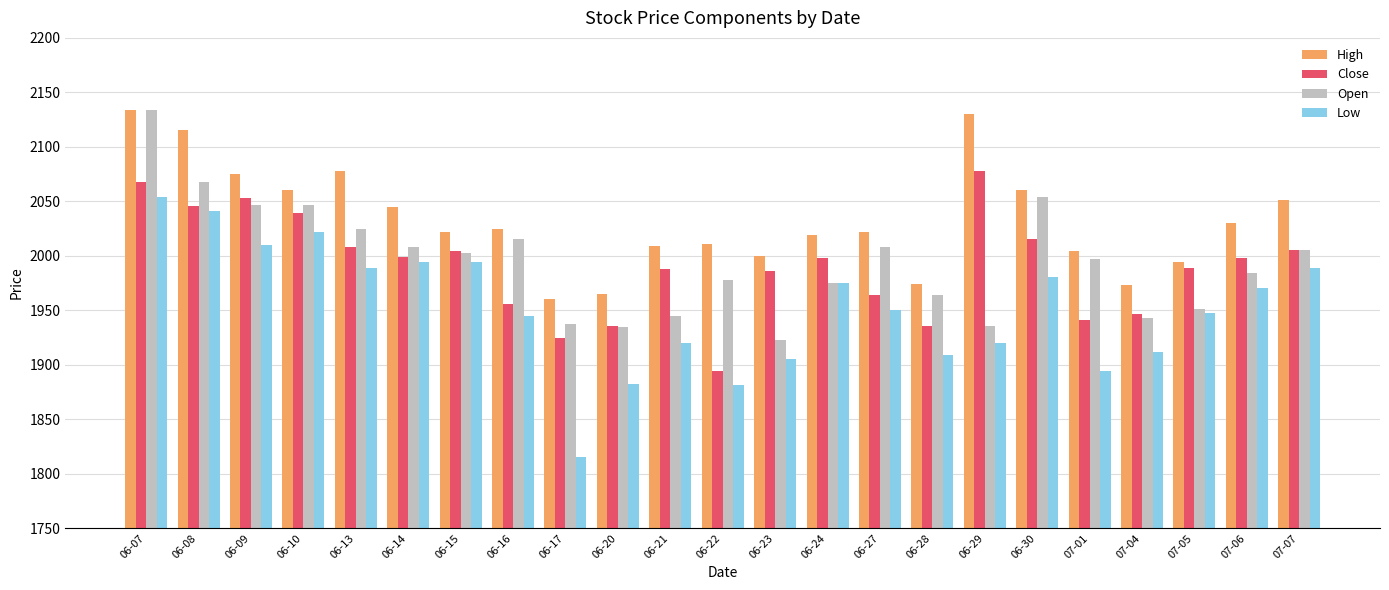

Is it true that Open equals 2025.0 at 06-13?

True